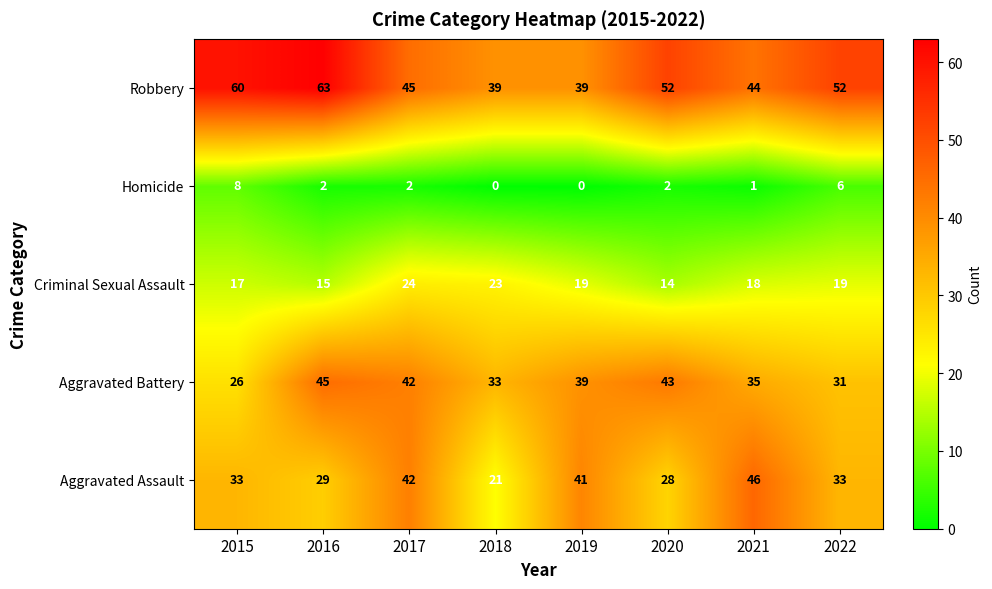

What is the maximum value shown in the chart?

63